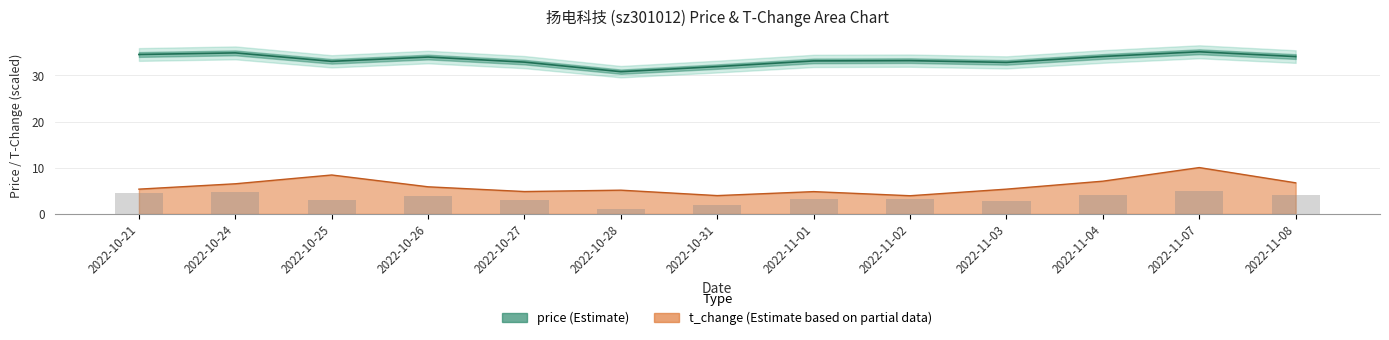

Which label corresponds to the smallest value in the chart?

2022-11-02